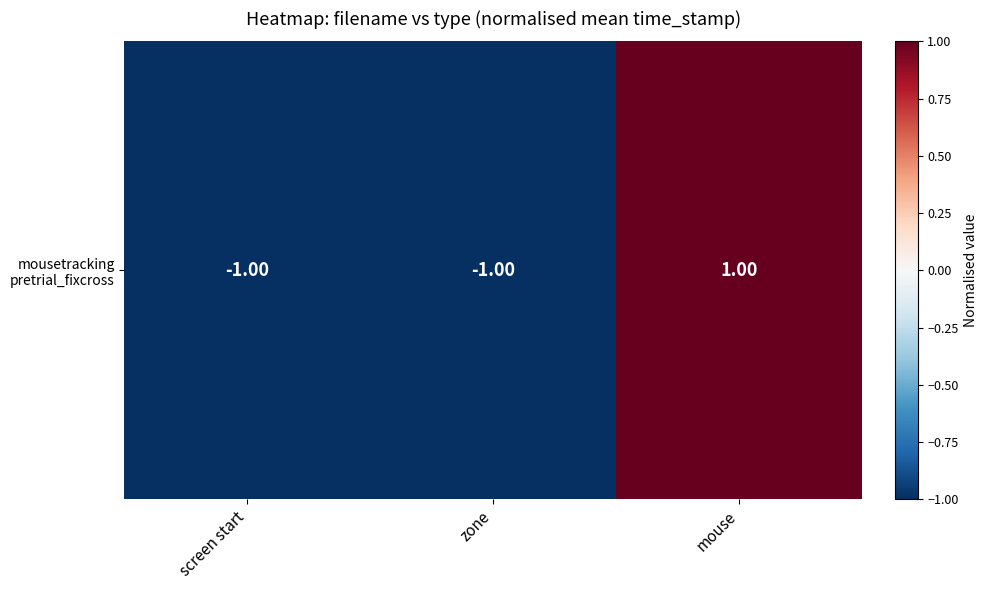

Reading left to right, what are all the values shown in this chart?

-1.0	-1.0	1.0